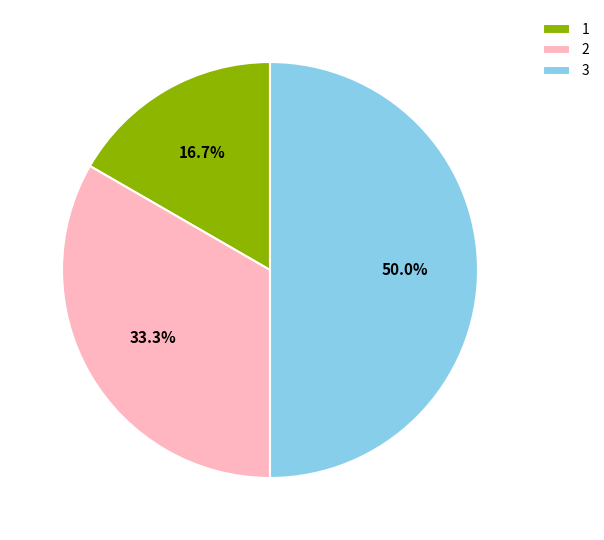

To the nearest percent, what percentage of the pie is 2?

33%